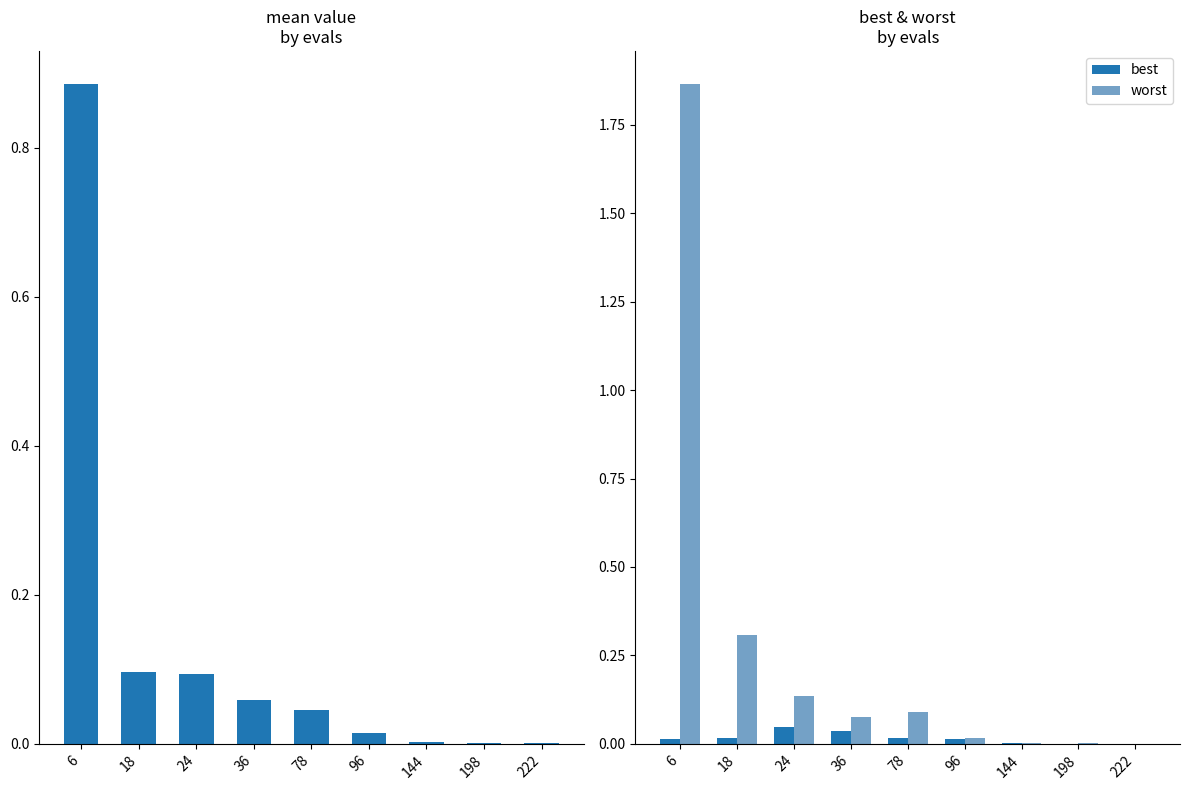

Reading left to right, list all the values displayed in this chart.

mean: 0.9	0.1	0.1	0.1	0.0	0.0	0.0	0.0	0.0
best: 0.0	0.0	0.0	0.0	0.0	0.0	0.0	0.0	0.0
worst: 1.9	0.3	0.1	0.1	0.1	0.0	0.0	0.0	0.0